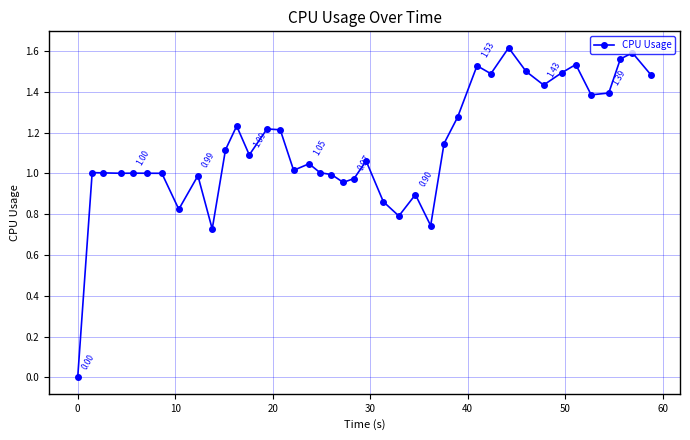

True or false: there are more than 1 points higher than both neighbors.

True